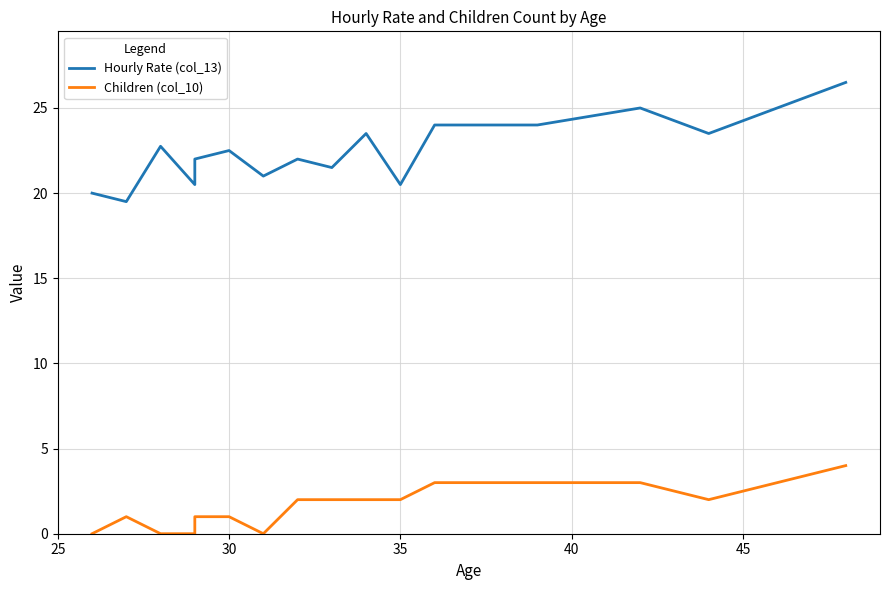

Is it true that Children (col_10) equals 2.5 at 50?

False